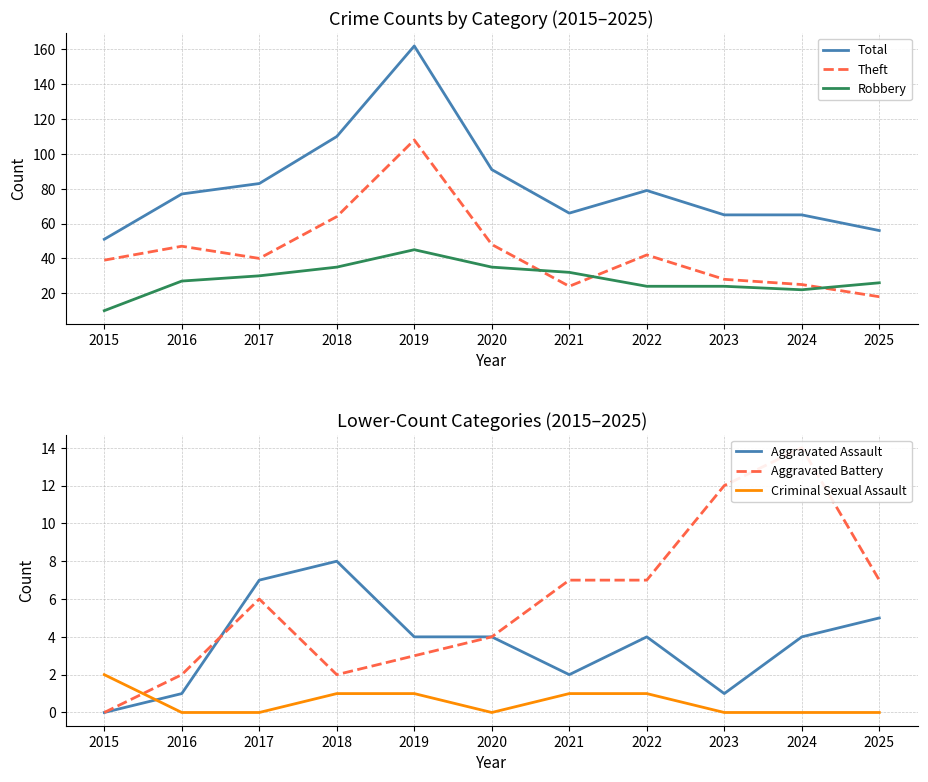

At how many categories does at least one series exceed 161?

1